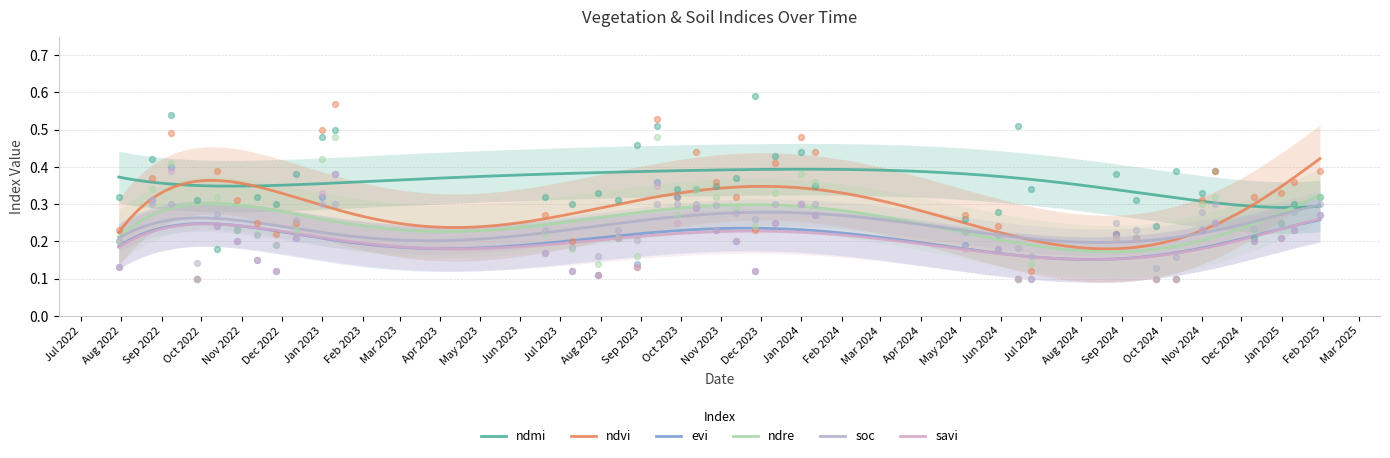

What are all the series names shown in the legend?

ndmi, ndvi, evi, ndre, soc, savi